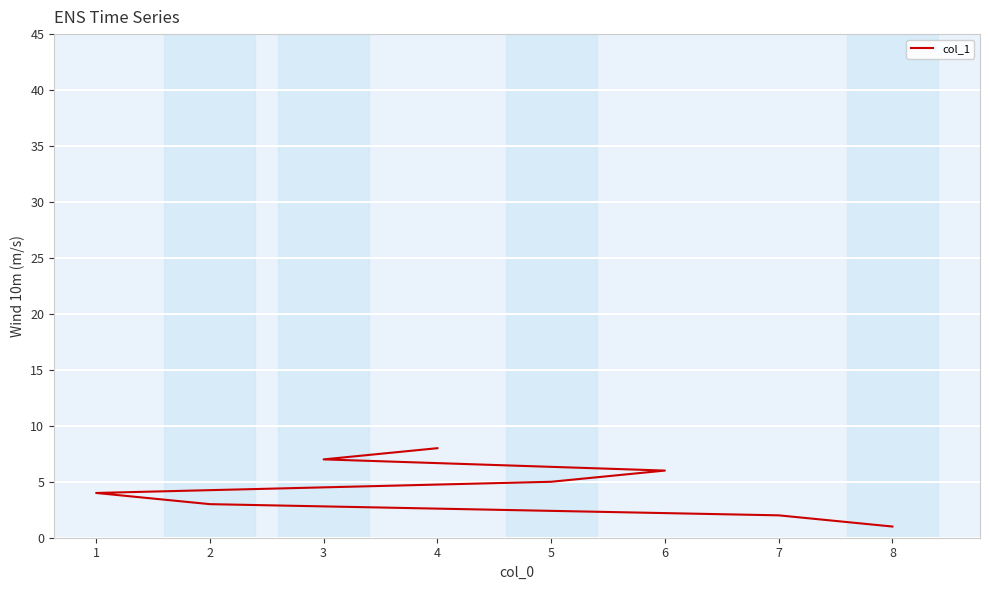

Between 6 and 3, which is larger?

3